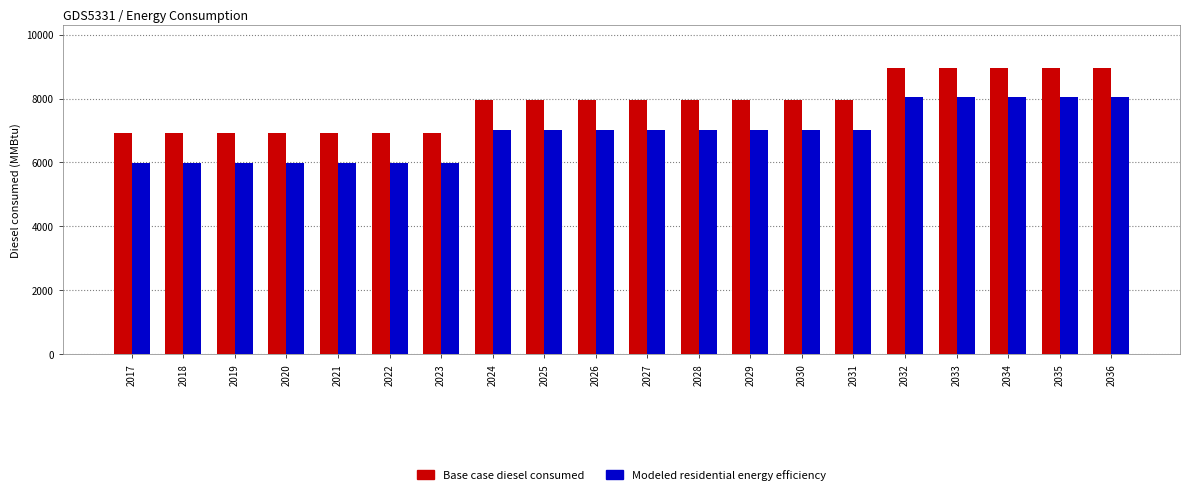

At how many categories does at least one series exceed 8560?

5